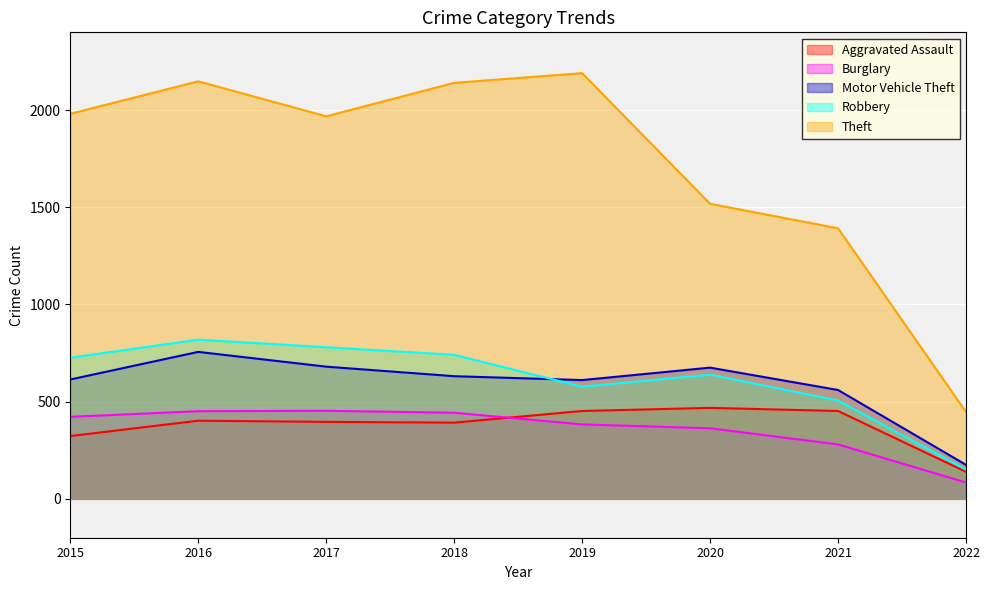

True or false: Motor Vehicle Theft and Aggravated Assault cross at least once.

False